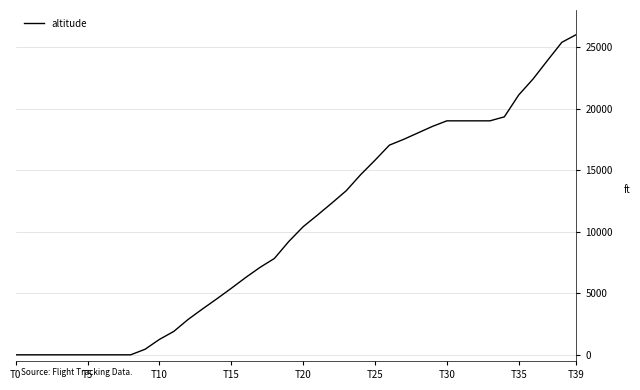

What is the maximum value shown in the chart?

26000